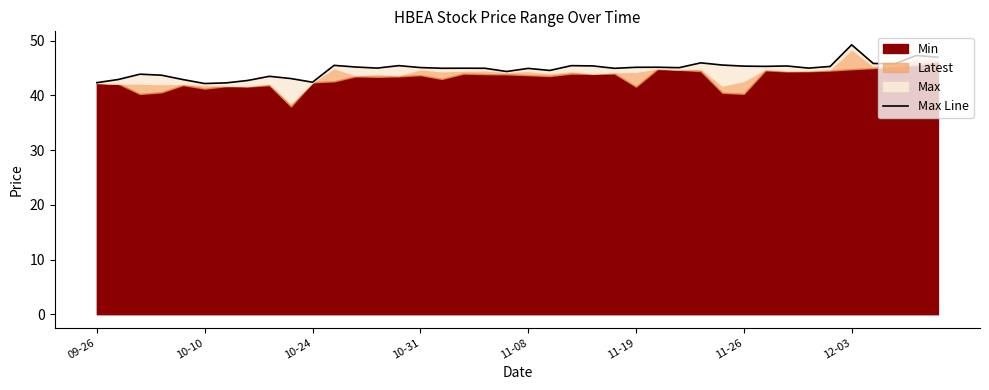

What is the change in value from 24 to 27?

+0.1